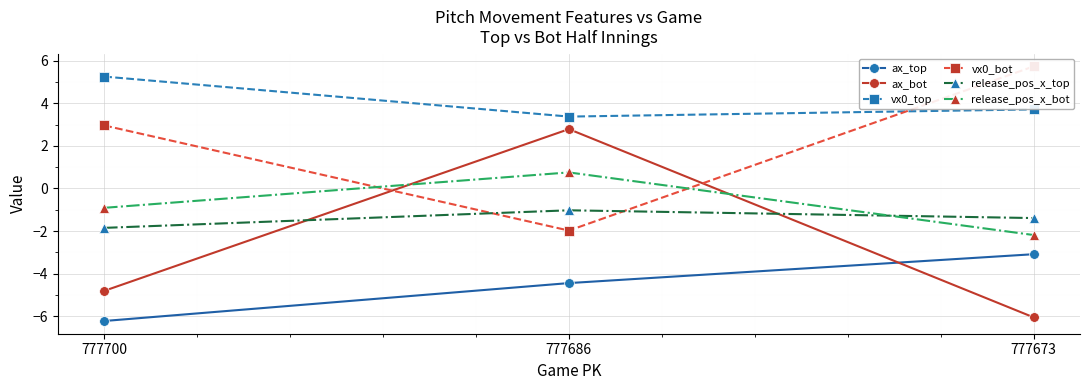

What is the sum of all release_pos_x_top values?

-4.3